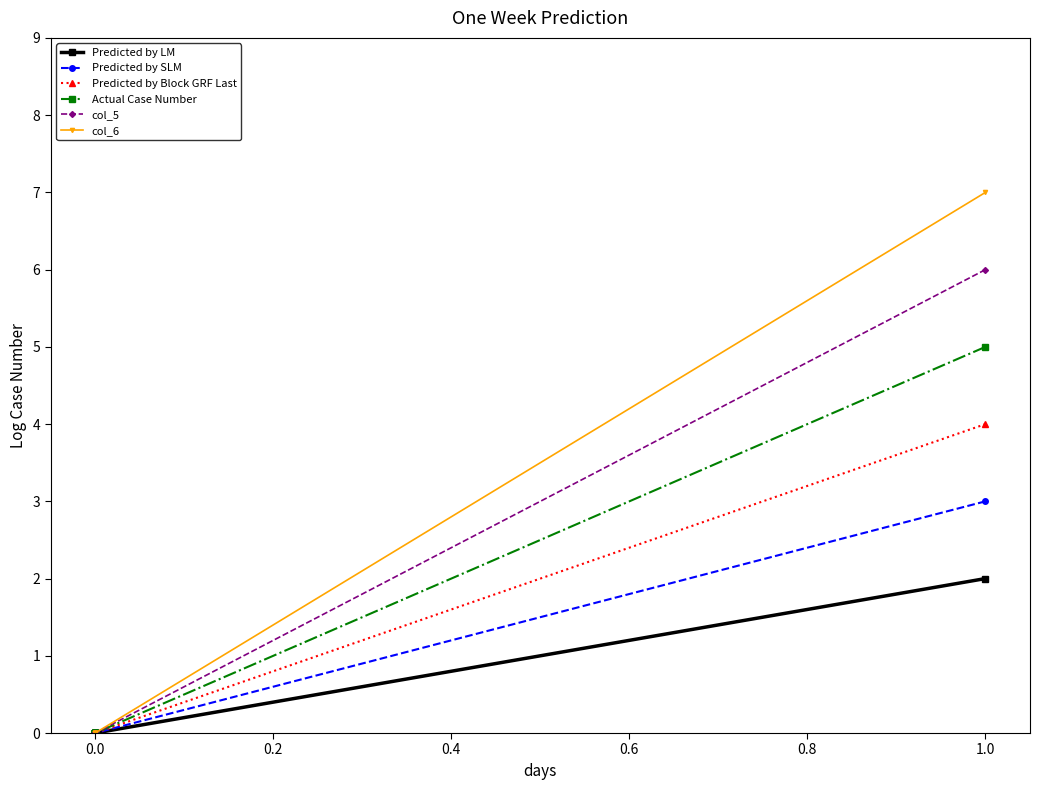

How many lines are shown in the chart?

6